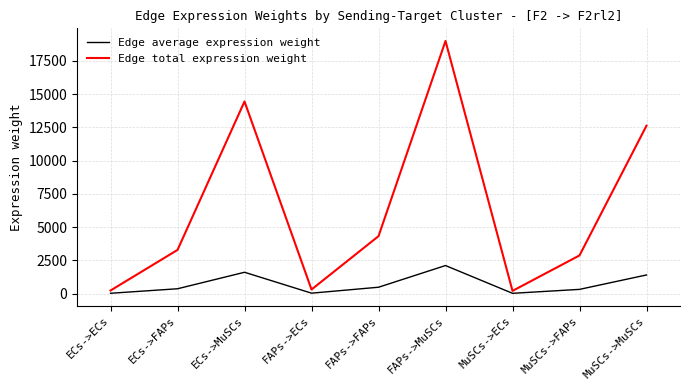

Where is the first local minimum for Edge total expression weight?

FAPs->ECs